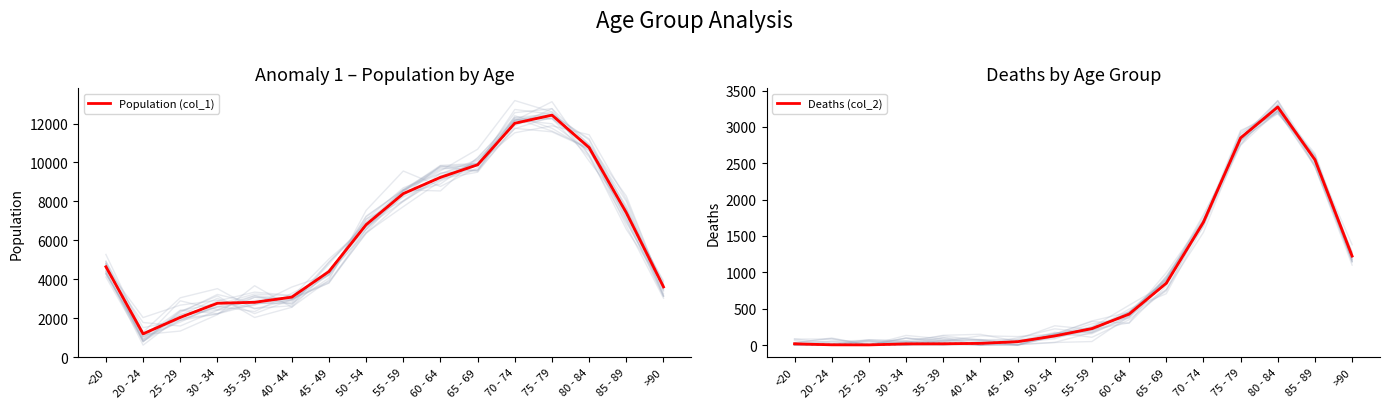

How many interior local valleys does the Population (col_1) series have?

1